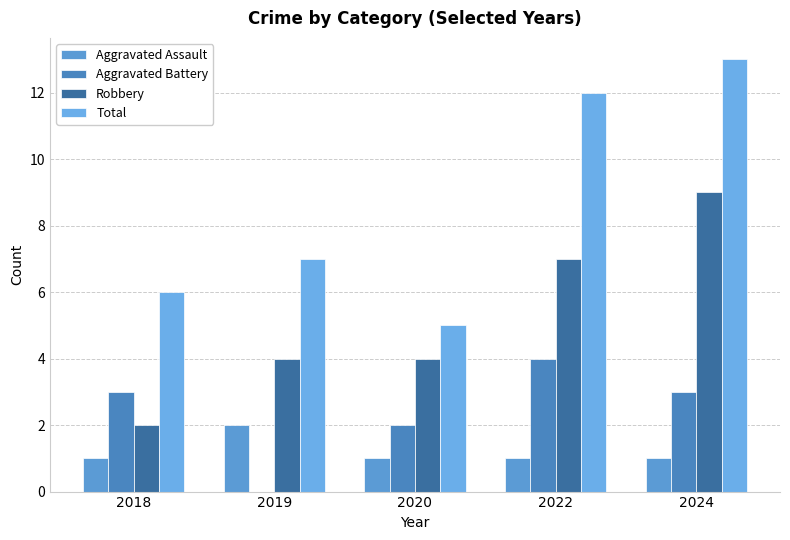

What is the total value across all series at 2019?

13